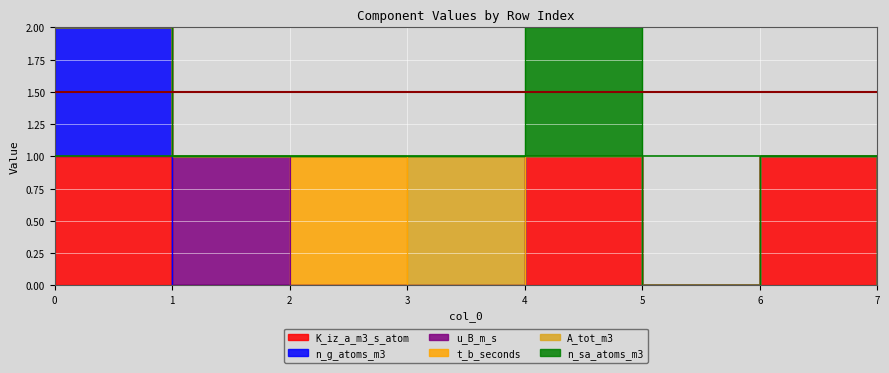

Is the value of A_tot_m3 at 7 greater than the value of K_iz_a_m3_s_atom at 3?

No